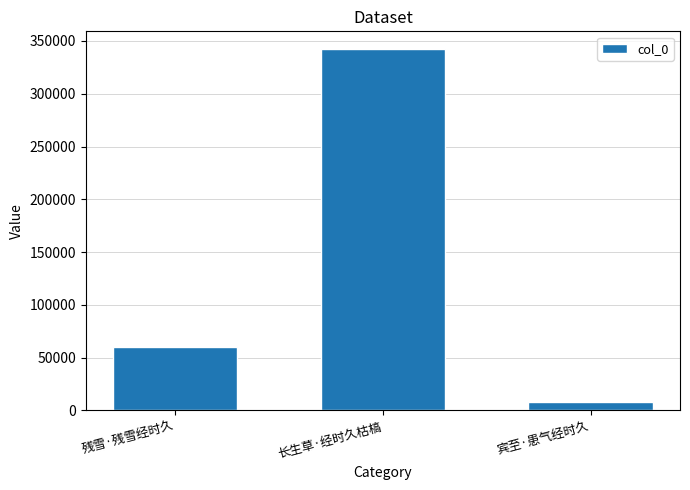

Read the value at 残雪·残雪经时久, to the nearest 50.

59850